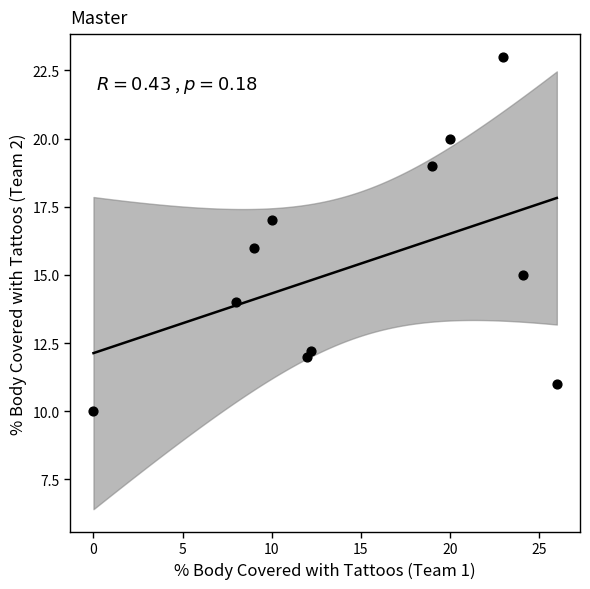

What is the average X value?

14.8